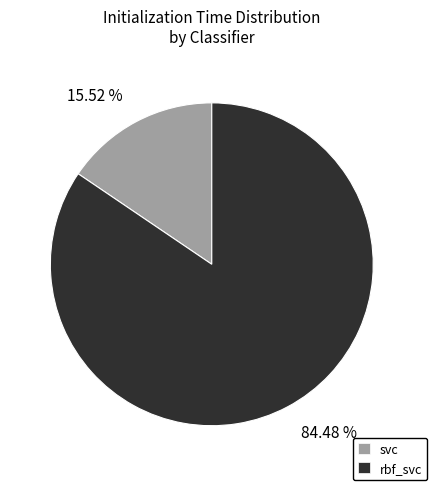

How many slices are in this pie chart?

2